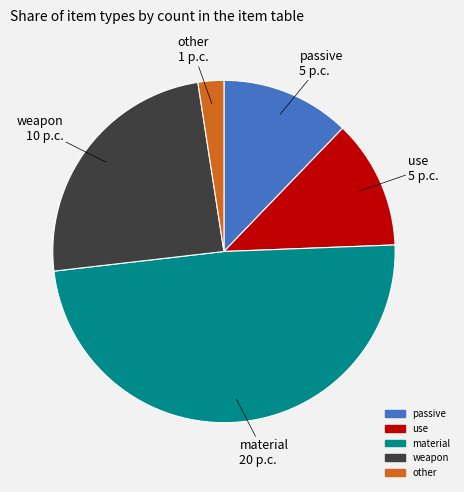

How many slices are in this pie chart?

5